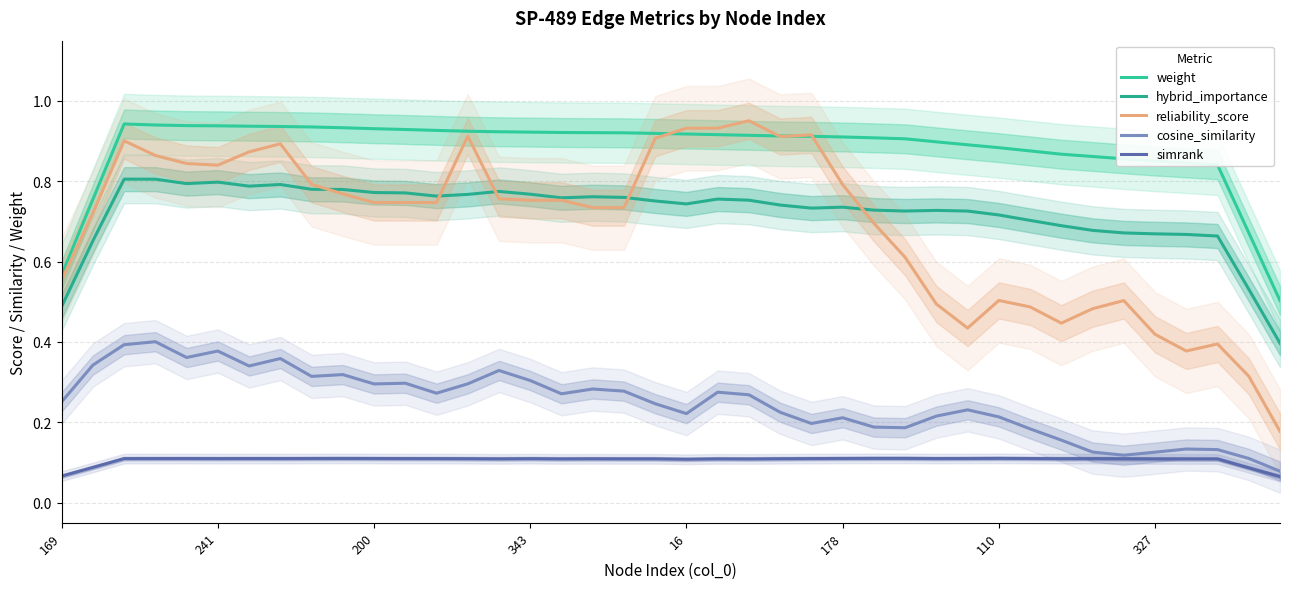

How many lines are shown in the chart?

5